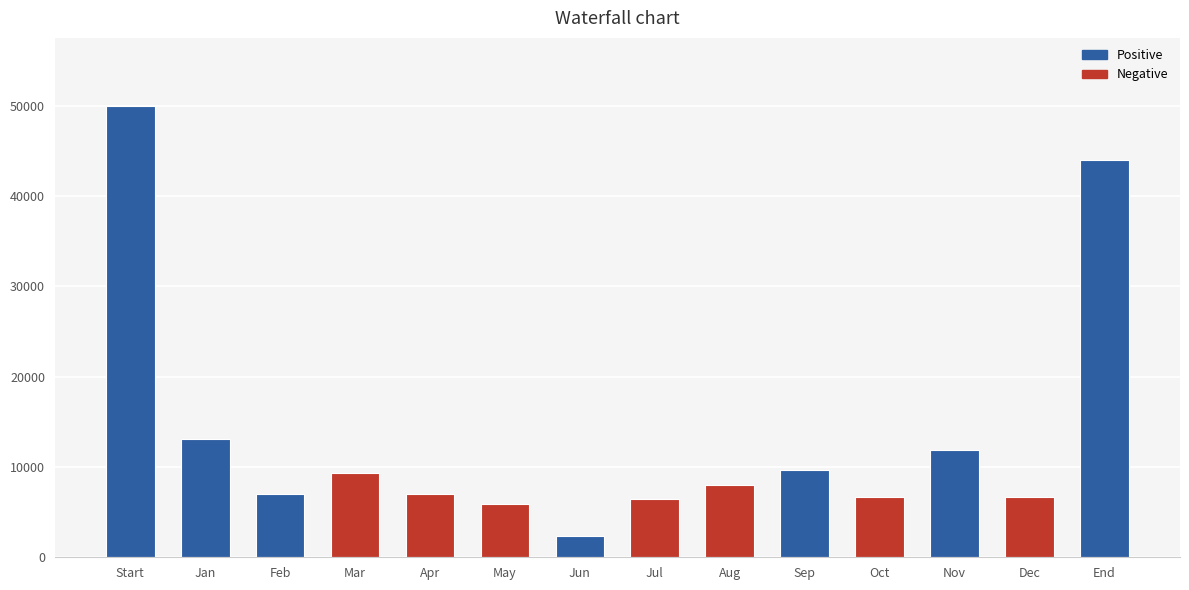

What is the average value?

13443